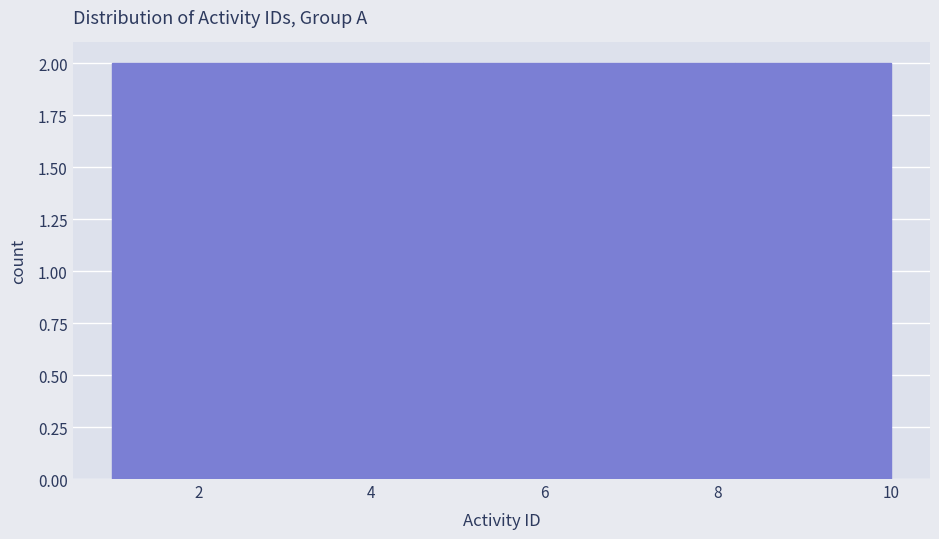

Reading left to right, transcribe this chart: for each bar, give the range it covers on the x-axis and its height. The values are not printed on the chart, so give them approximately, as read against the axis.

1.0 to 2.8: 2
2.8 to 4.6: 2
4.6 to 6.4: 2
6.4 to 8.2: 2
8.2 to 10.0: 2